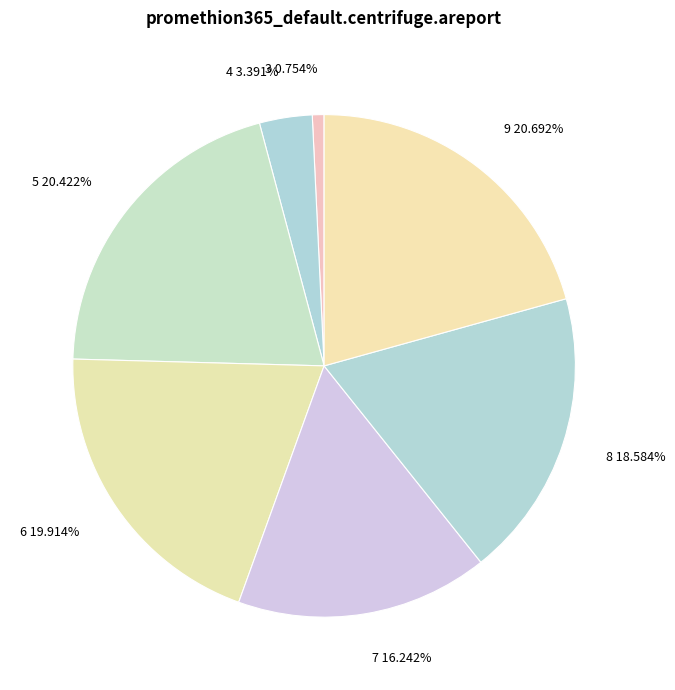

To the nearest percent, what is the difference between the largest and smallest slice percentages?

20%